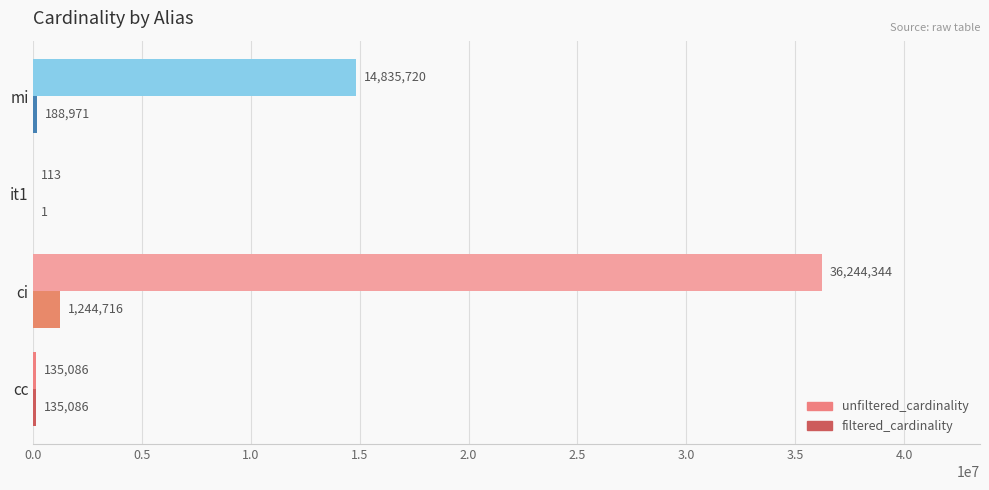

Between cc and mi, which series saw the biggest shift?

unfiltered_cardinality